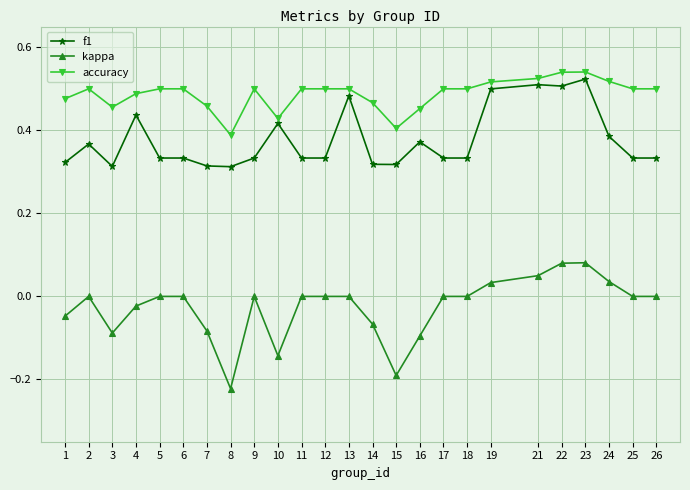

The value of kappa at 9 is 0.1. True or false?

False